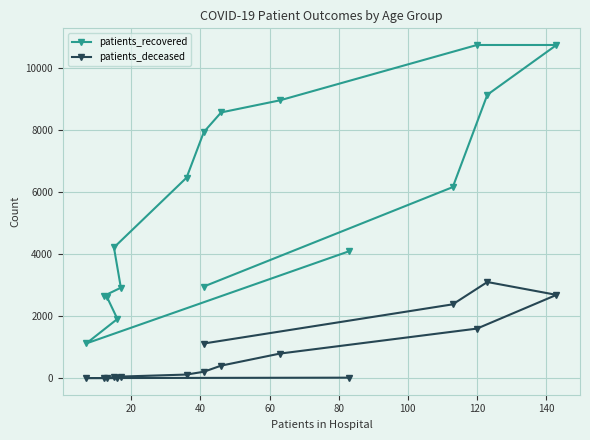

What is the label of the 3rd point from the left?

40